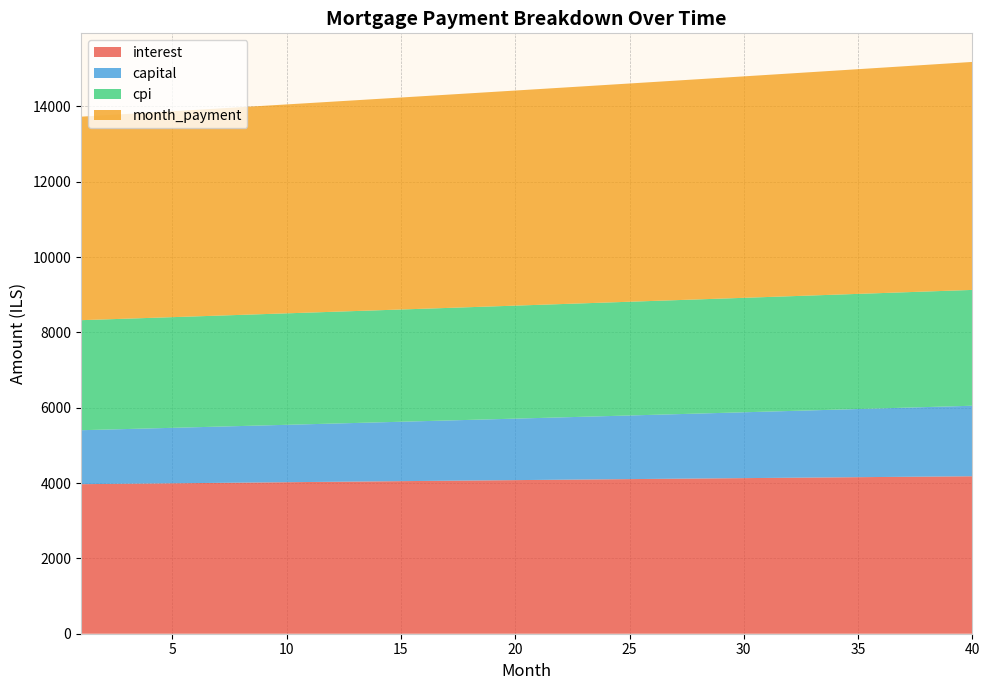

Reading right to left, list all the values displayed in this chart.

interest: 4180.1	4175.3	4170.4	4165.6	4160.7	4155.7	4150.8	4145.8	4140.7	4135.6	4130.5	4125.4	4120.2	4115.0	4109.8	4104.5	4099.2	4093.9	4088.5	4083.1	4077.7	4072.3	4066.8	4061.3	4055.8	4050.2	4044.7	4039.1	4033.4	4027.8	4022.1	4016.4	4010.7	4004.9	3999.1	3993.3	3987.5	3981.6	3975.8	3969.9
capital: 1872.2	1859.4	1846.7	1834.1	1821.5	1809.1	1796.7	1784.4	1772.2	1760.1	1748.1	1736.1	1724.2	1712.4	1700.7	1689.1	1677.5	1666.1	1654.7	1643.3	1632.1	1621.0	1609.9	1598.8	1587.9	1577.1	1566.3	1555.6	1544.9	1534.3	1523.9	1513.4	1503.1	1492.8	1482.6	1472.5	1462.4	1452.4	1442.5	1432.6
cpi: 3074.6	3071.1	3067.6	3064.0	3060.4	3056.8	3053.2	3049.6	3045.9	3042.2	3038.4	3034.7	3030.9	3027.1	3023.3	3019.4	3015.6	3011.7	3007.8	3003.8	2999.9	2995.9	2991.9	2987.9	2983.8	2979.8	2975.7	2971.6	2967.5	2963.3	2959.2	2955.0	2950.8	2946.6	2942.4	2938.2	2933.9	2929.6	2925.3	2921.0
month_payment: 6052.3	6034.7	6017.2	5999.7	5982.2	5964.8	5947.5	5930.2	5912.9	5895.7	5878.6	5861.5	5844.4	5827.4	5810.5	5793.6	5776.8	5759.9	5743.2	5726.5	5709.8	5693.2	5676.7	5660.2	5643.7	5627.3	5610.9	5594.6	5578.3	5562.1	5545.9	5529.8	5513.7	5497.7	5481.7	5465.8	5449.9	5434.0	5418.2	5402.5